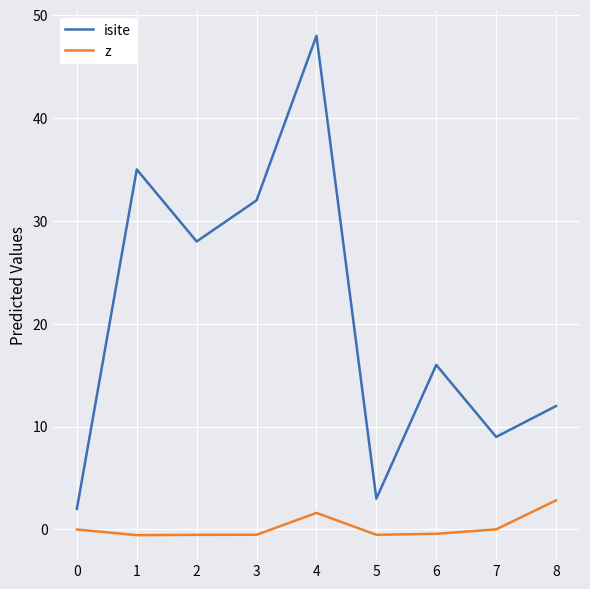

What are all the series names shown in the legend?

isite, z